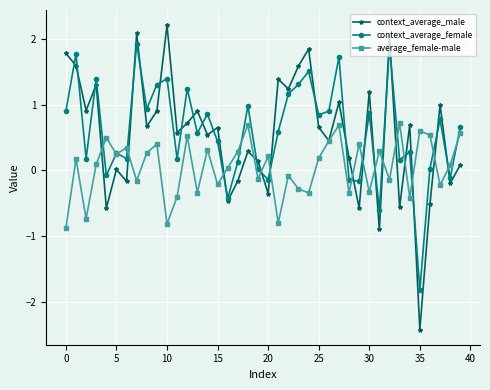

What is the value of the average_female-male point at the 26th from the left?

0.2